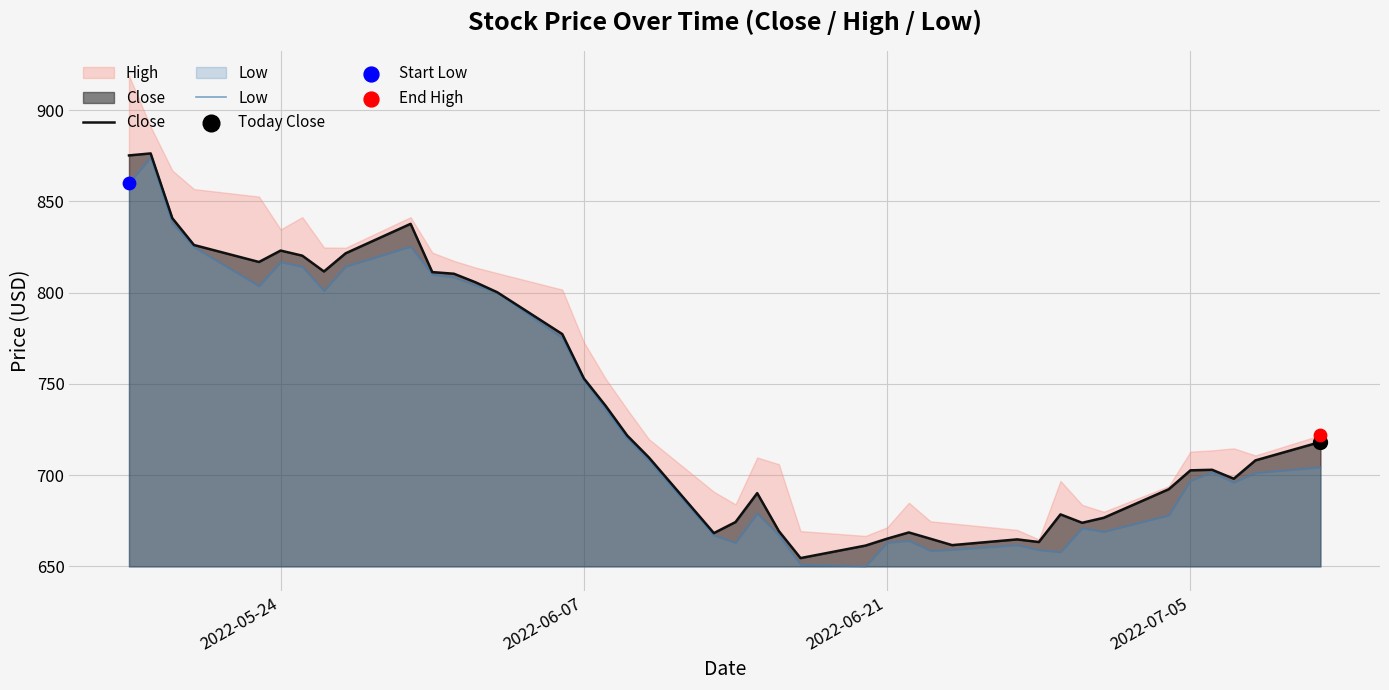

The Close series shows 356.2 at 2022-06-21. True or false?

False